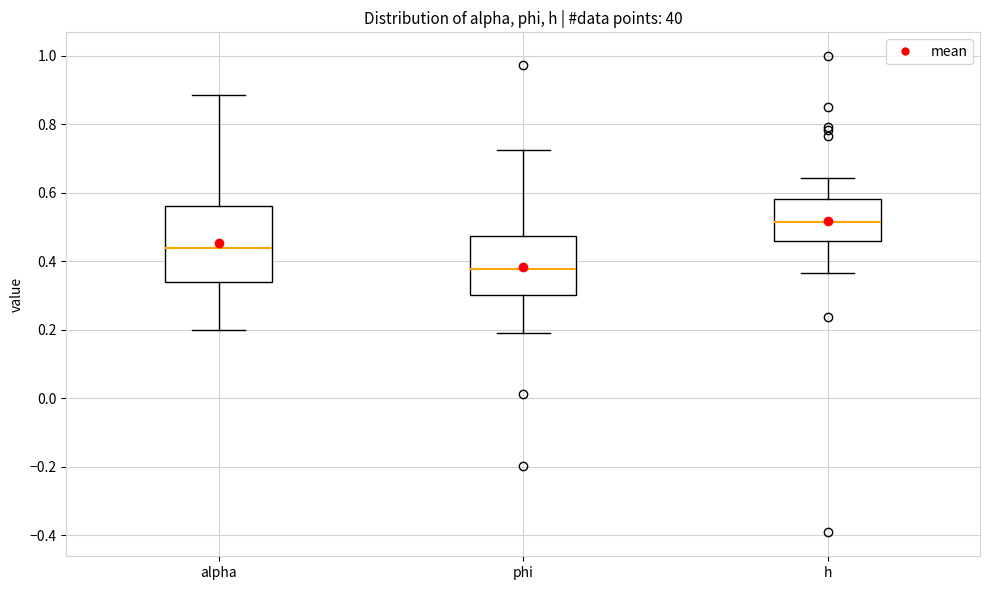

Reading left to right, transcribe this box plot: for each box, give where its median line is, the range the box spans, and where its two whiskers end, as read against the y-axis. The values are not printed on the chart, so give them approximately, as read against the axis.

alpha: median 0.44, box 0.34 to 0.56, whiskers 0.20 to 0.88
phi: median 0.38, box 0.30 to 0.48, whiskers 0.20 to 0.72
h: median 0.52, box 0.46 to 0.58, whiskers 0.36 to 0.64